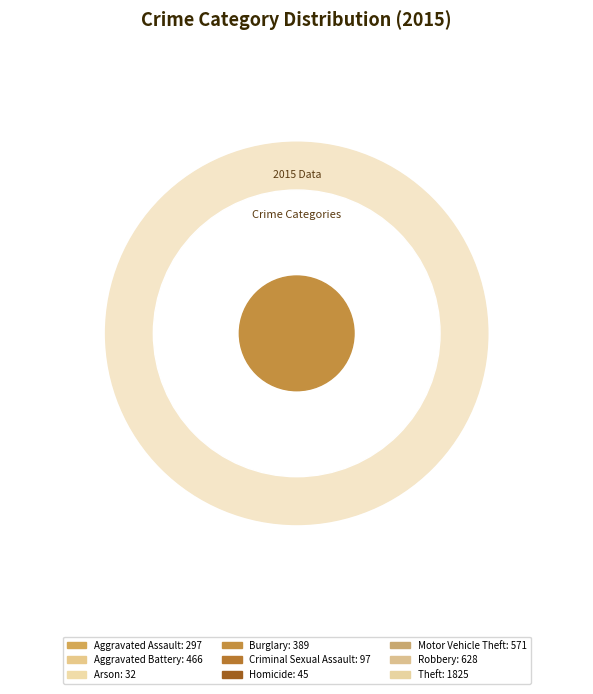

What percentage is the Criminal Sexual Assault slice, to the nearest percent?

2%